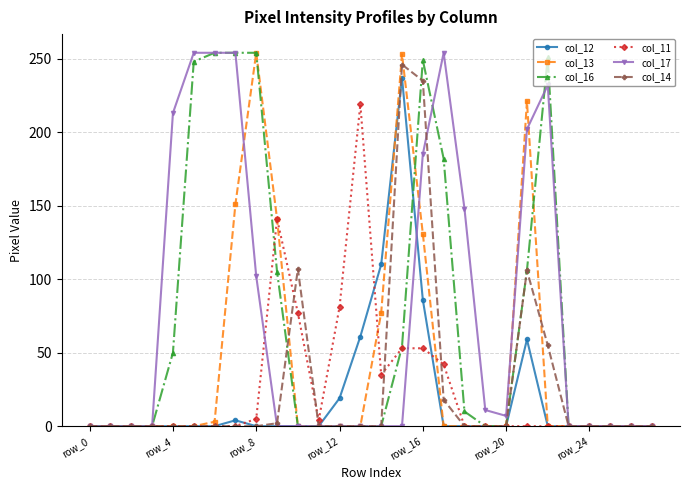

True or false: col_13 has more than 1 interior local peaks.

True